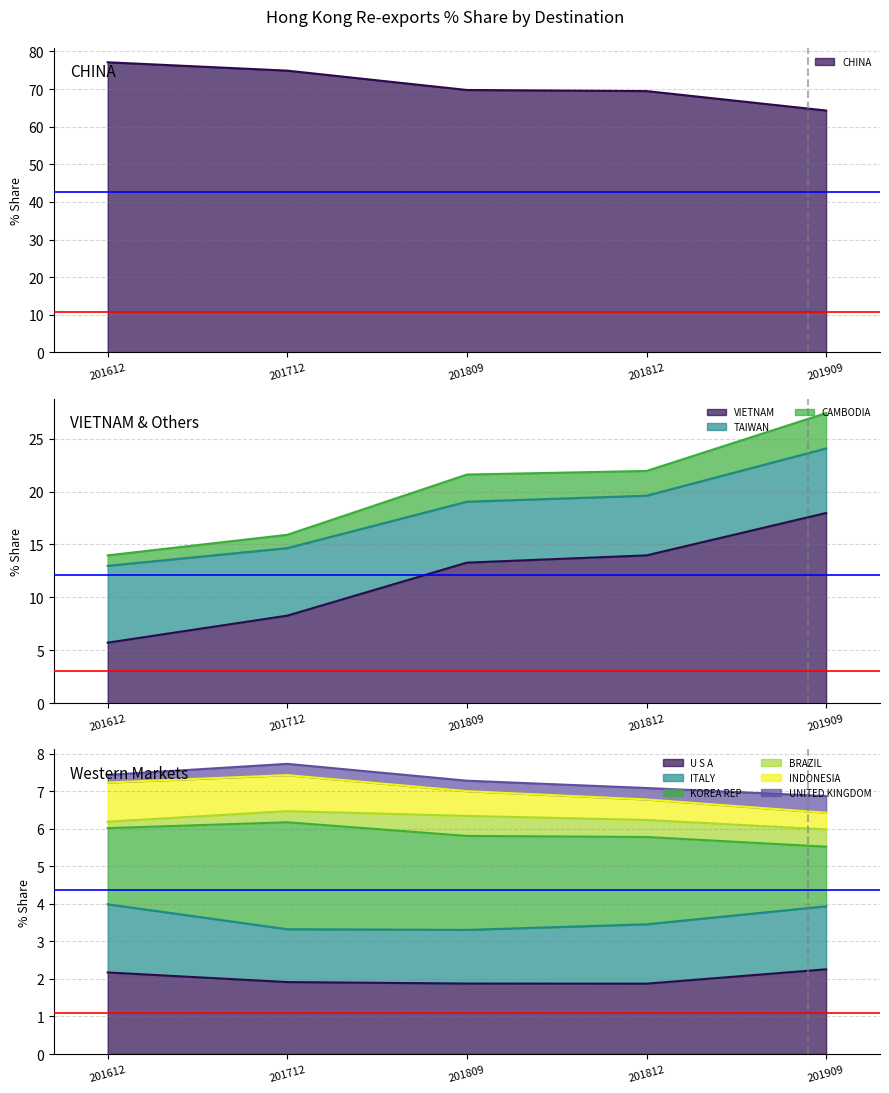

Reading left to right, extract all data points from this chart.

201712_% Share: 74.9	8.3	6.4	1.3	1.9	1.4	2.9	0.3	1.0	0.3
201612_% Share: 77.1	5.7	7.3	1.0	2.2	1.8	2.0	0.2	1.0	0.2
201909_% Share: 64.3	18.0	6.1	3.3	2.3	1.7	1.6	0.5	0.4	0.4
201812_% Share: 69.5	14.0	5.6	2.3	1.9	1.6	2.3	0.5	0.5	0.3
201809_% Share: 69.7	13.3	5.8	2.6	1.9	1.4	2.5	0.5	0.7	0.3